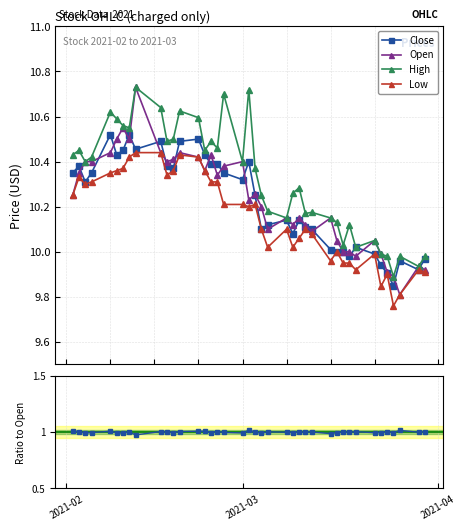

True or false: Low has more than 1 interior local peaks.

True